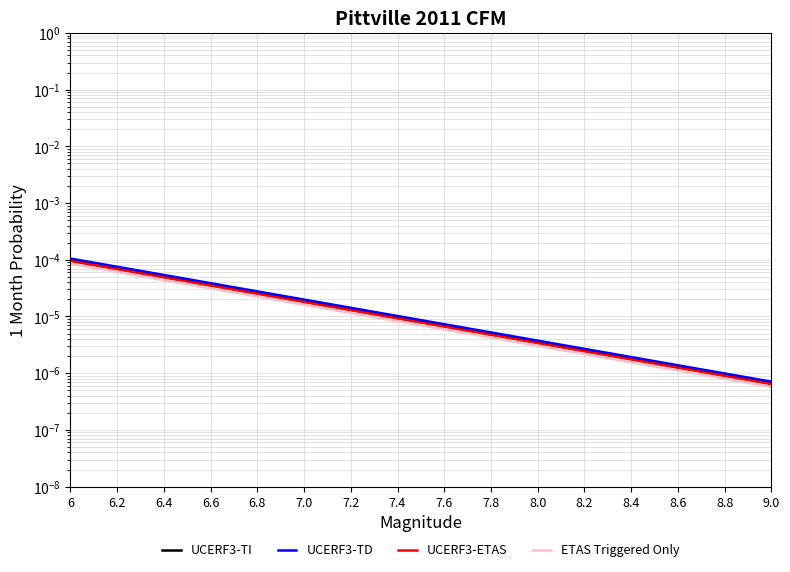

True or false: UCERF3-TD has a value of 0.0 at 7.0.

False